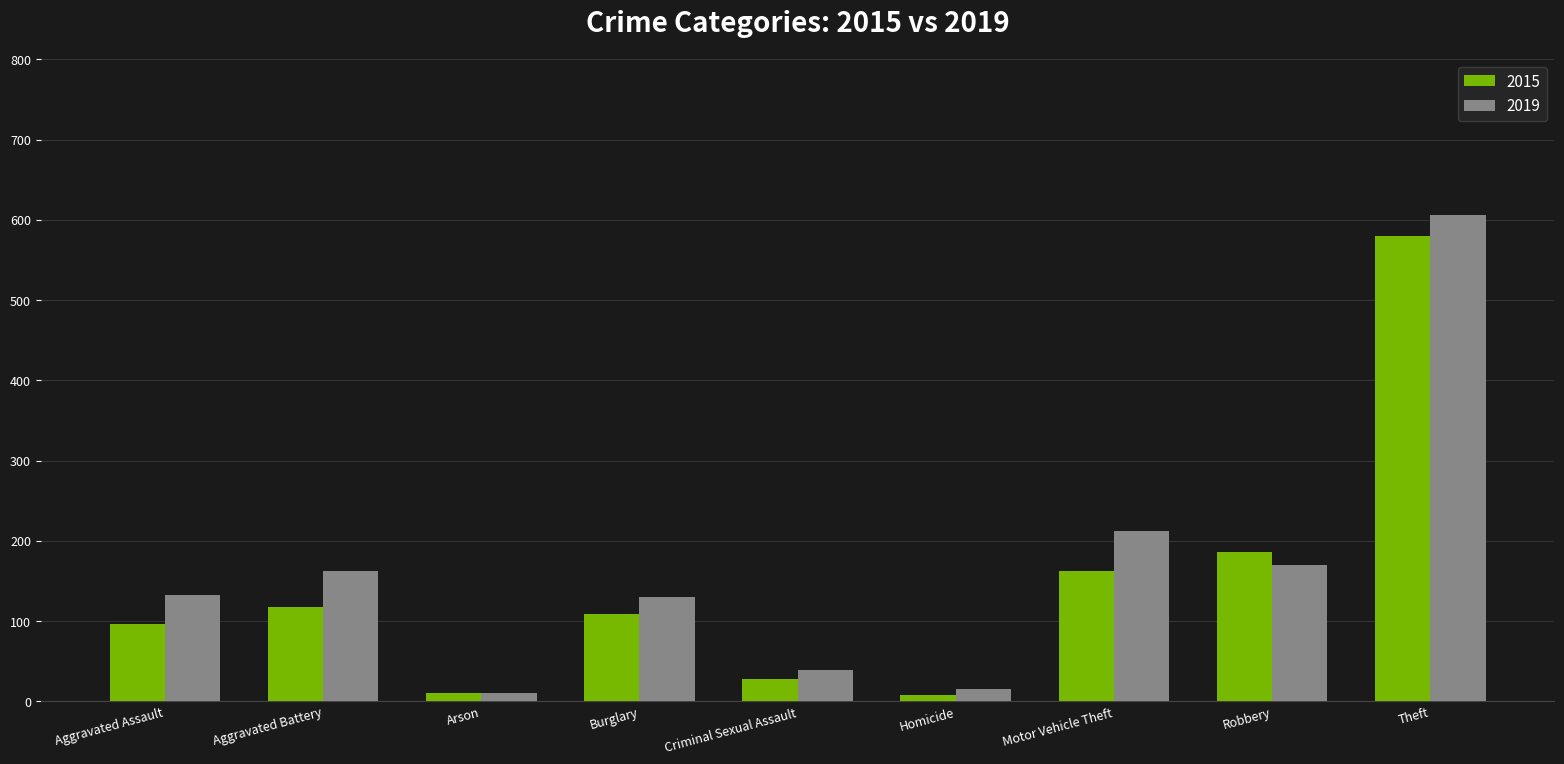

Which series has the largest total across all categories?

2019